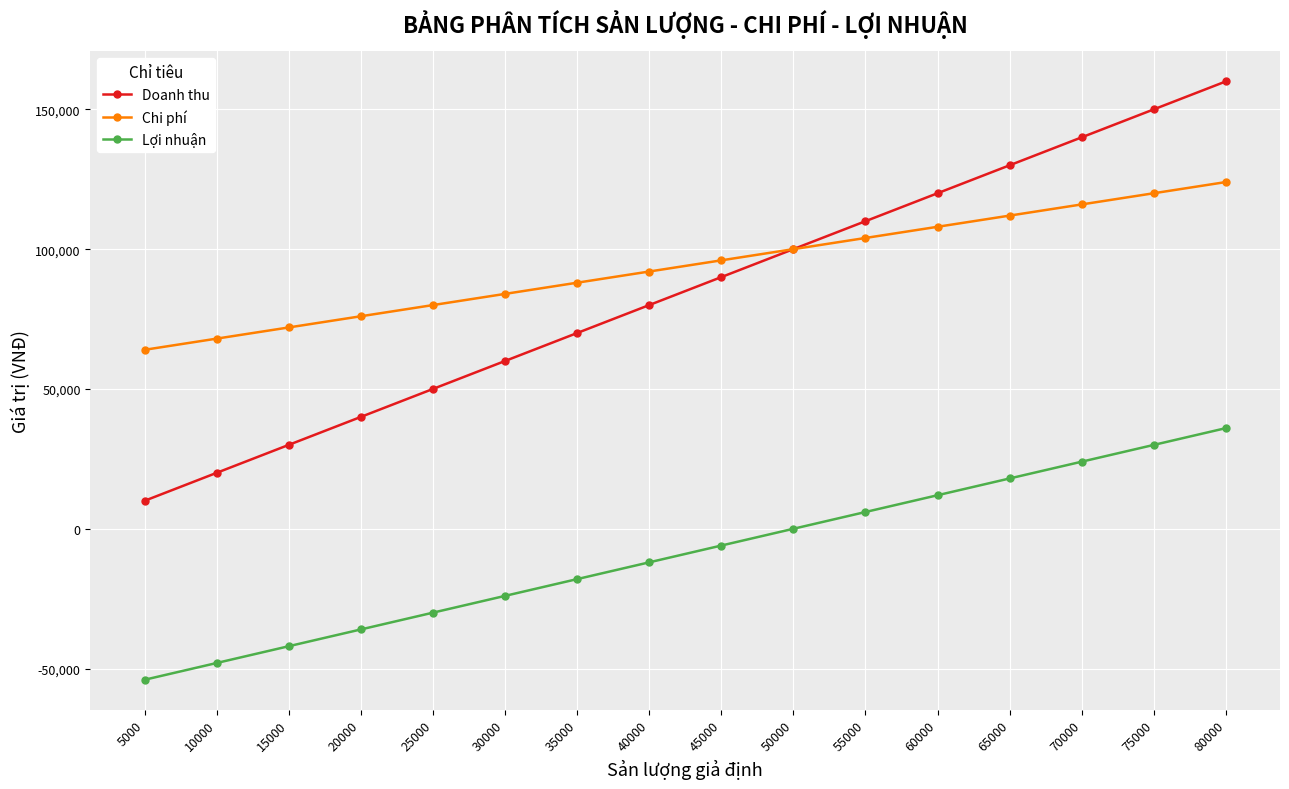

Between 50000 and 70000, which series saw the biggest shift?

Doanh thu